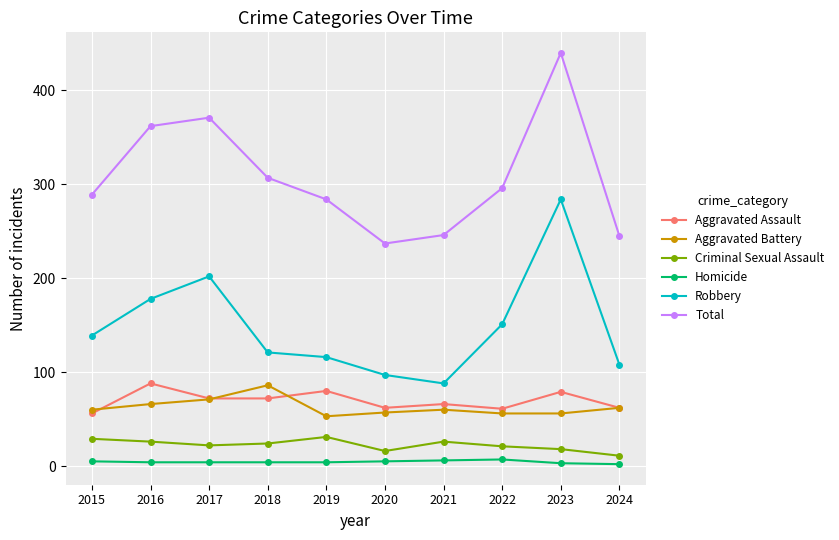

Where does the Aggravated Assault series first go above 72?

2016